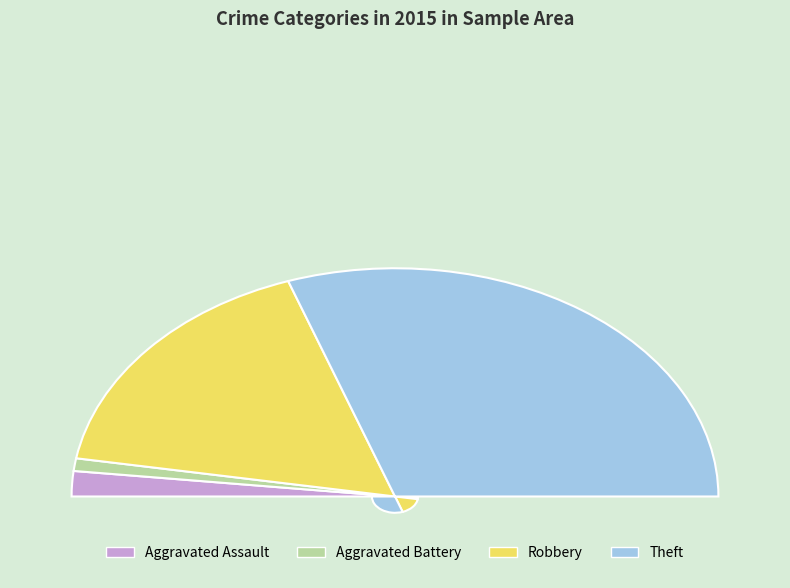

The Robbery slice represents 34% of the pie. True or false?

True